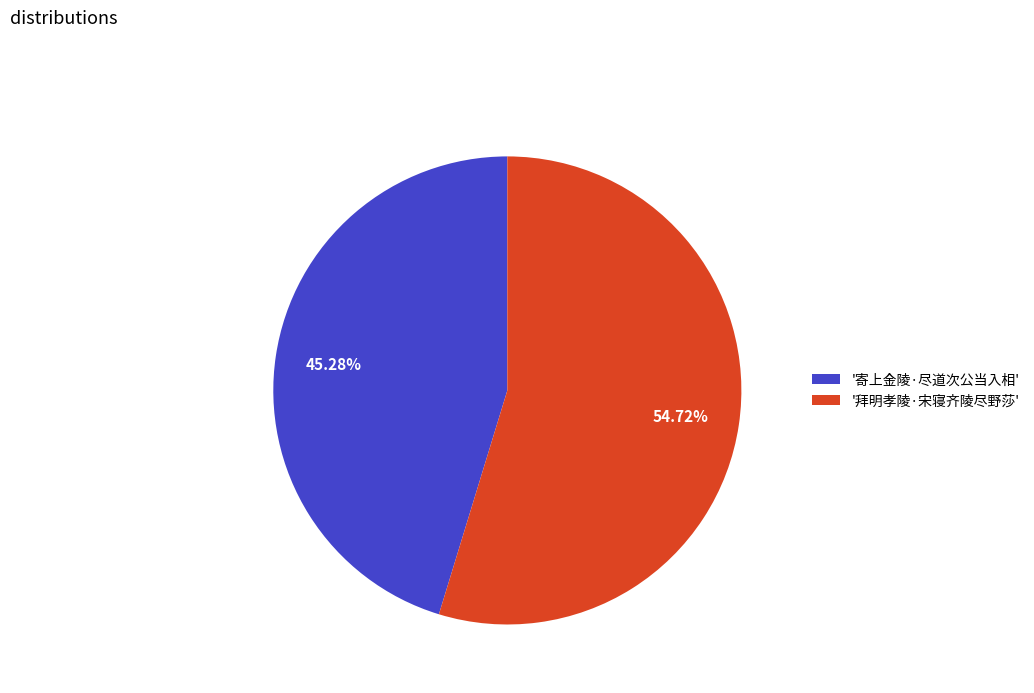

Which category has the smallest portion of the pie?

'寄上金陵·尽道次公当入相'